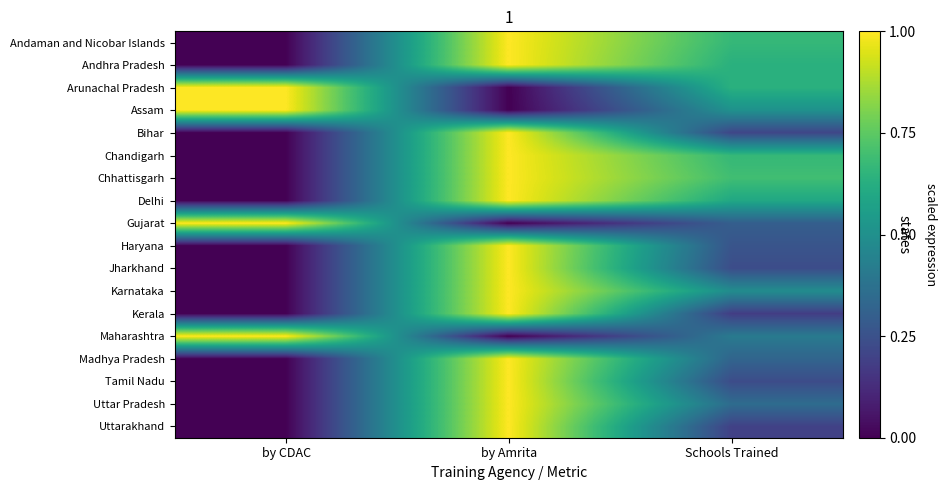

At how many categories does at least one series exceed 0?

3